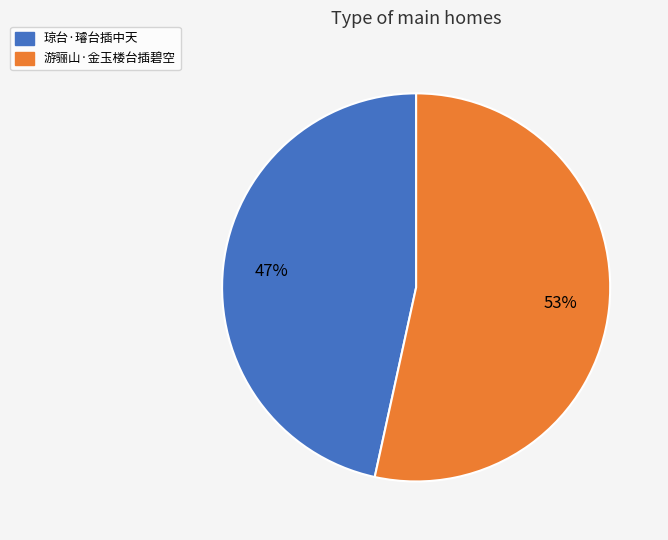

The 琼台·璿台插中天 slice represents 41% of the pie. True or false?

False